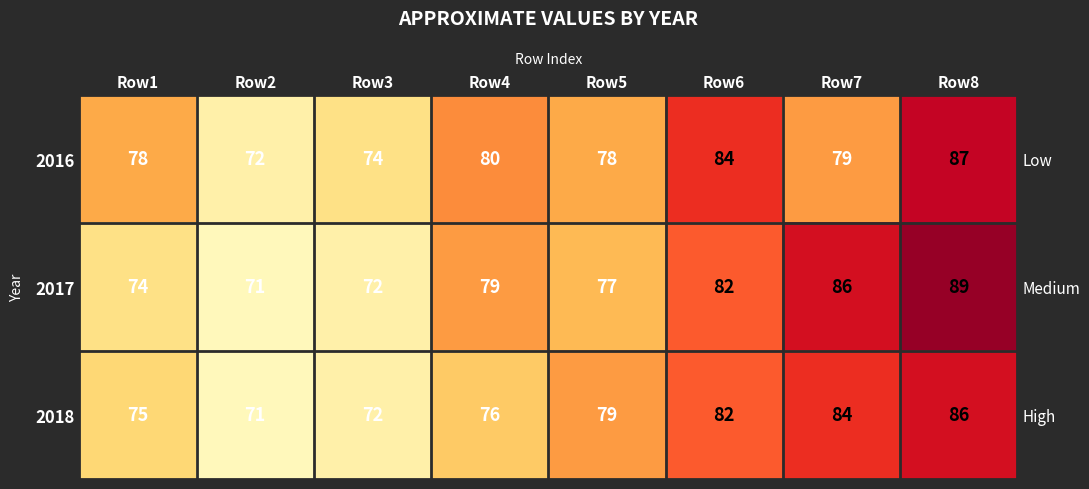

What is the spread (max minus min) of values at Row5?

2